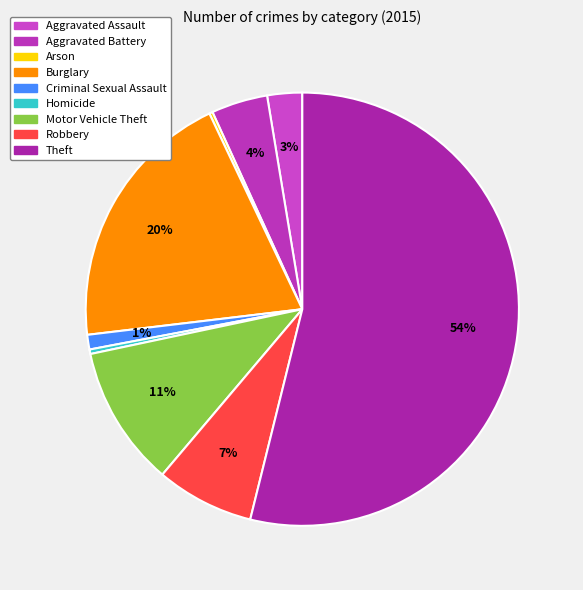

True or false: Aggravated Battery accounts for 12% of the total.

False